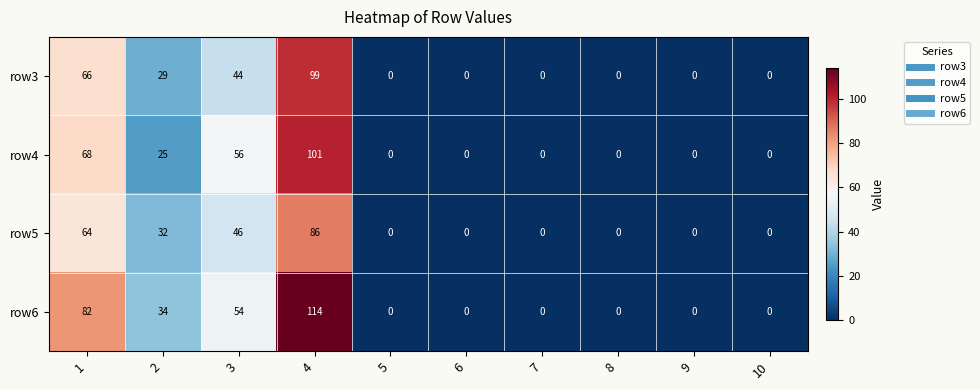

Which series has the largest range (max minus min)?

row6